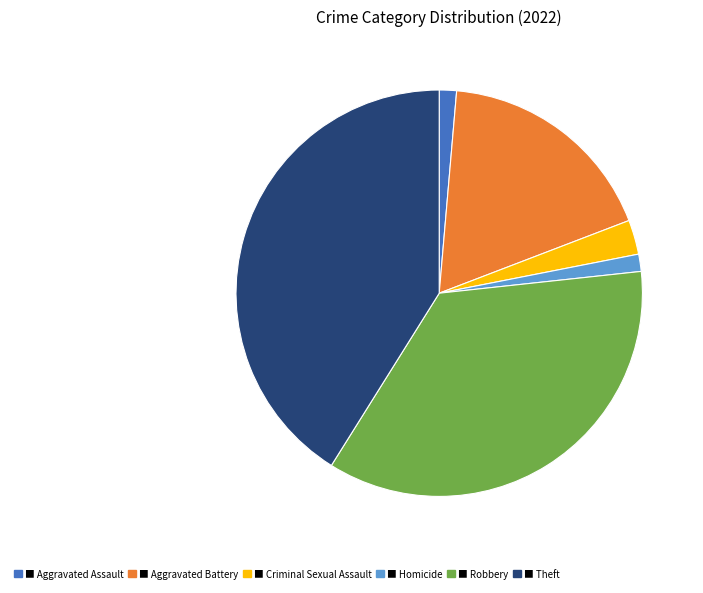

Does any single category account for the majority?

No